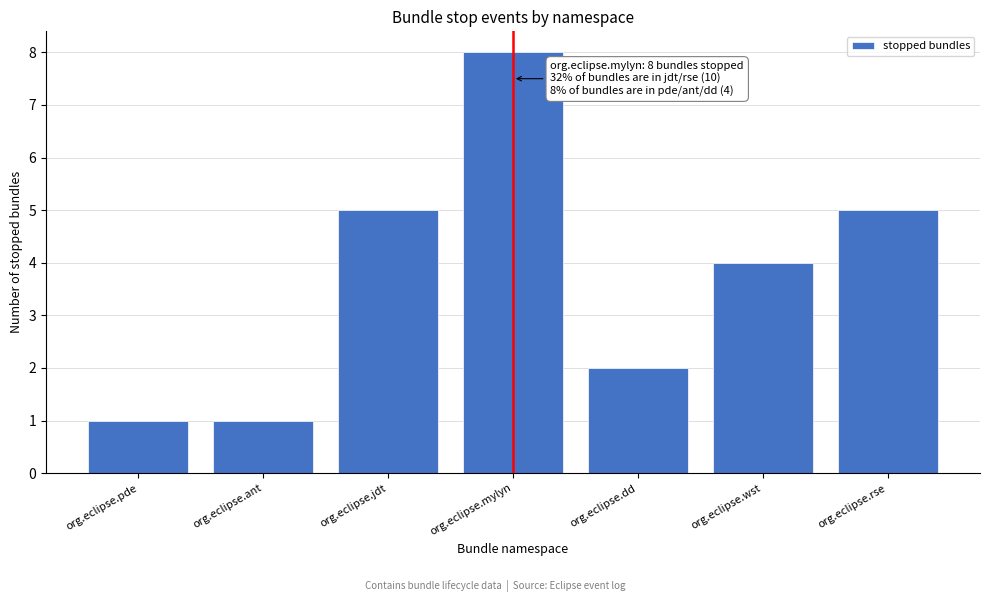

Reading left to right, what are all the values shown in this chart?

org.eclipse.pde=1	org.eclipse.ant=1	org.eclipse.jdt=5	org.eclipse.mylyn=8	org.eclipse.dd=2	org.eclipse.wst=4	org.eclipse.rse=5